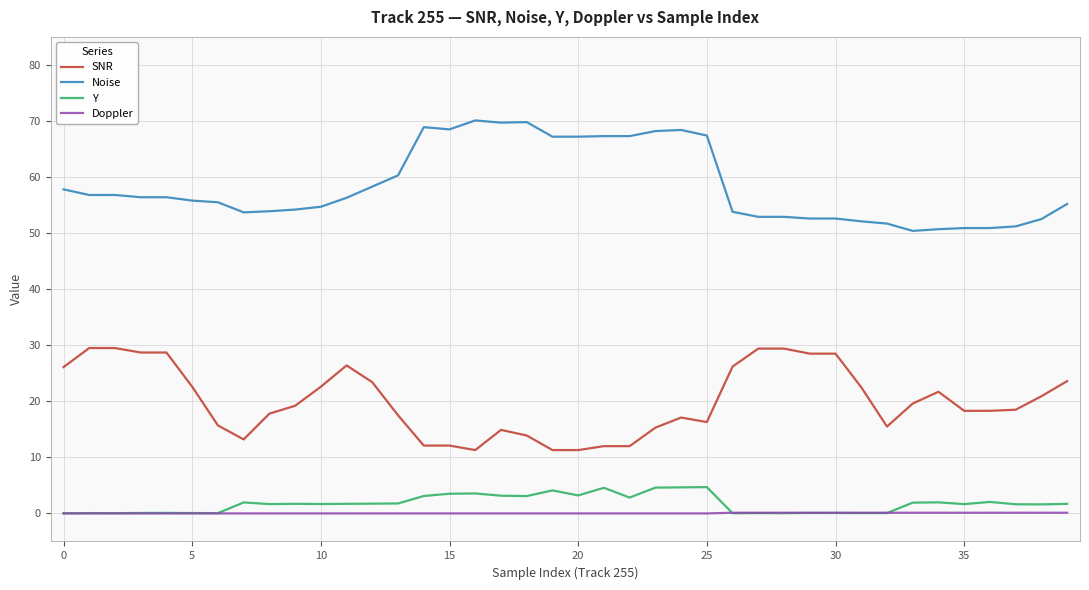

True or false: Noise and Doppler cross at least once.

False